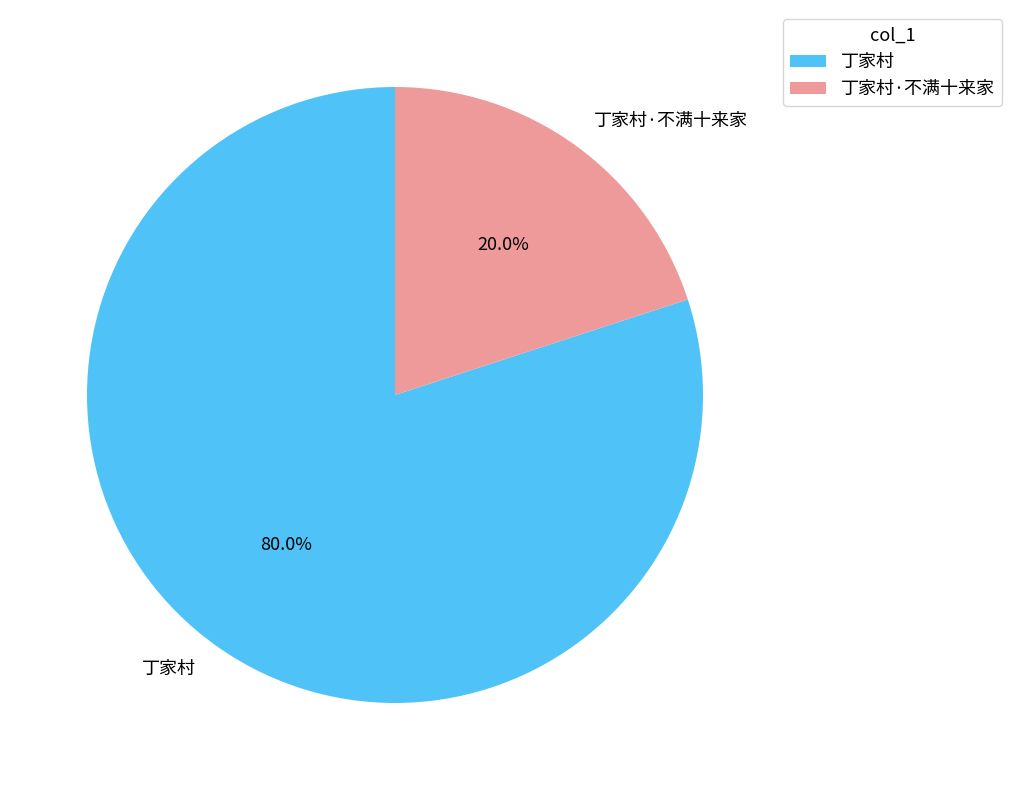

How many segments does this pie chart have?

2